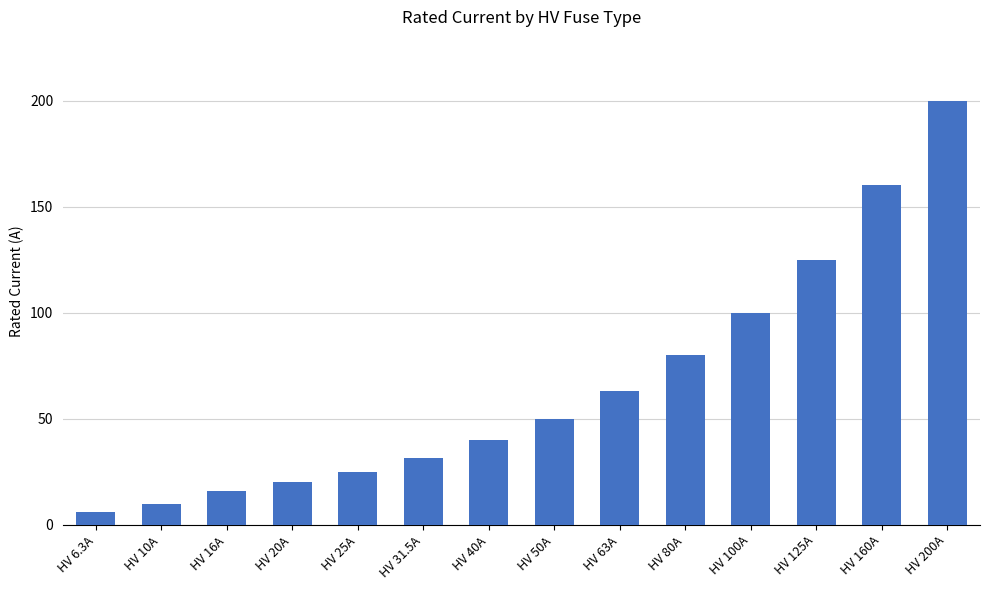

What is the difference between the maximum and second lowest values?

190.0